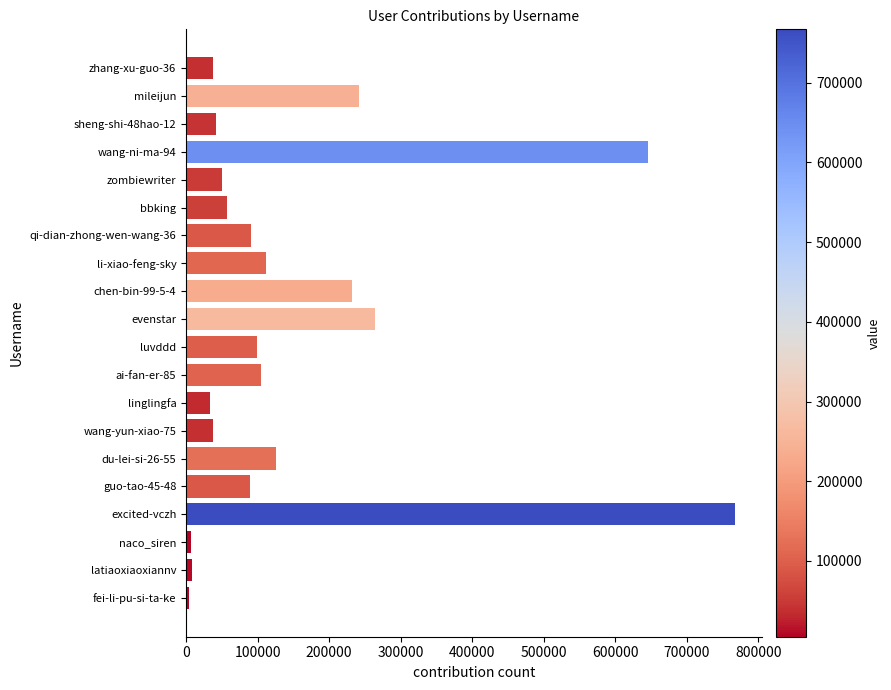

What is the maximum value shown in the chart?

767074